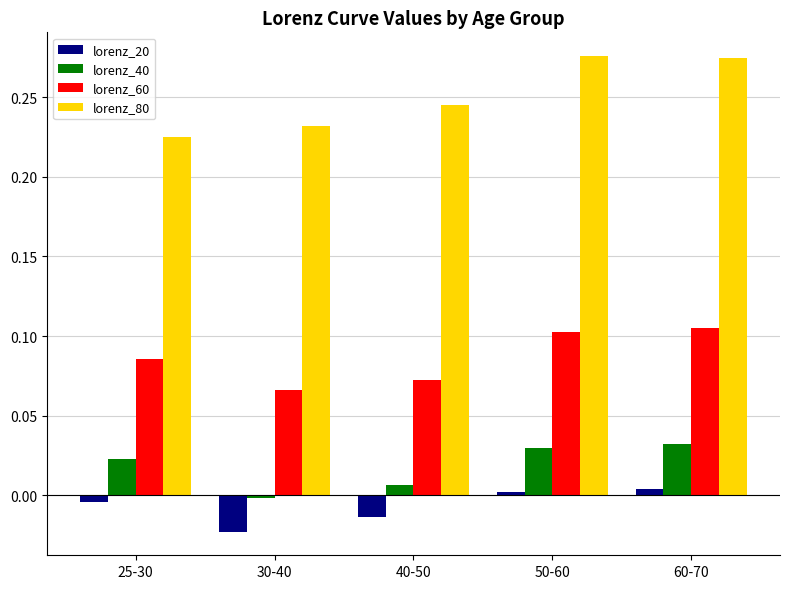

Which category has the highest value in the lorenz_60 series?

60-70